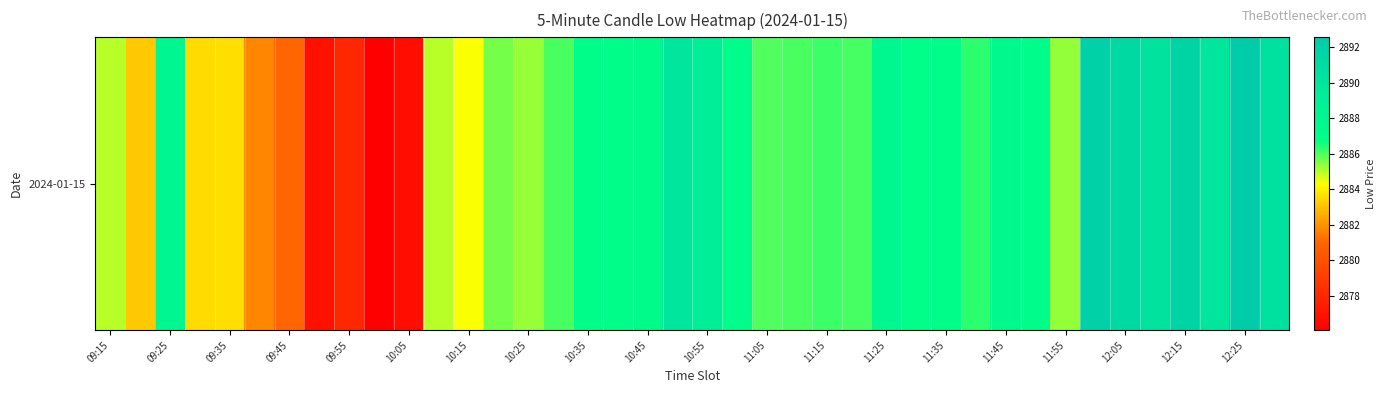

What is the ratio of the value at 09:55 to the value at 10:55?

1.0